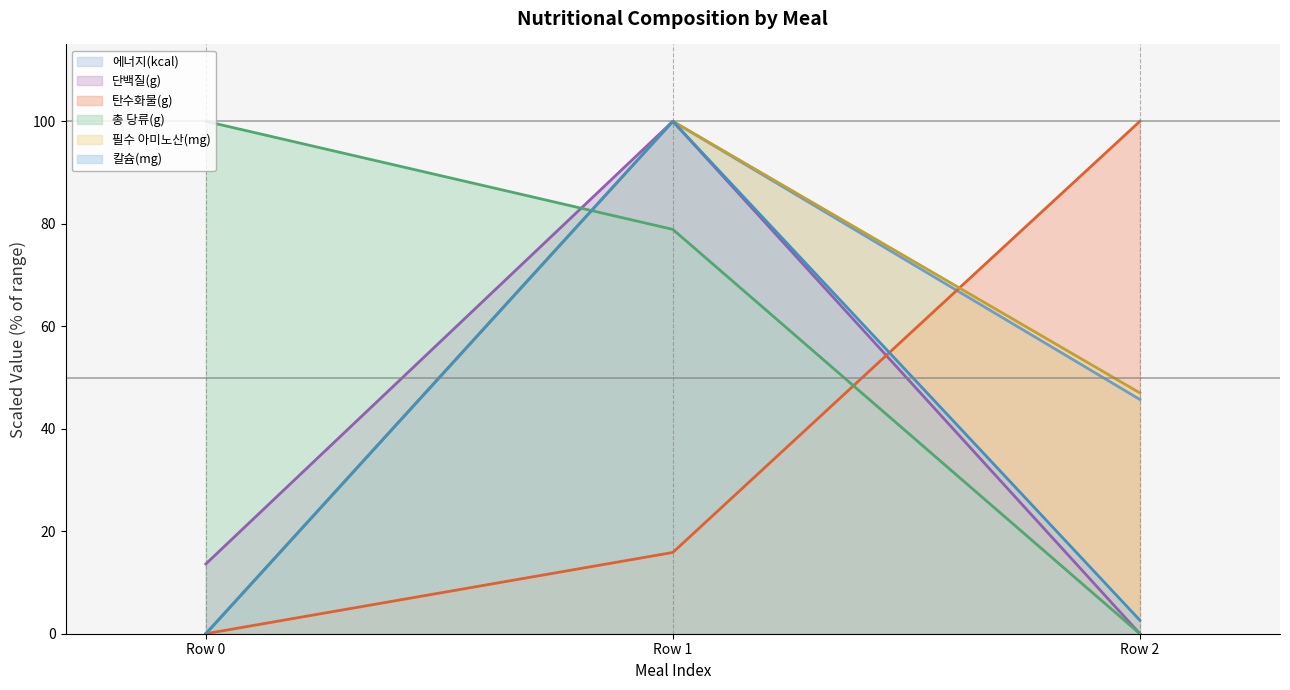

The value of 에너지(kcal) at Row 1 is 100.0. True or false?

True